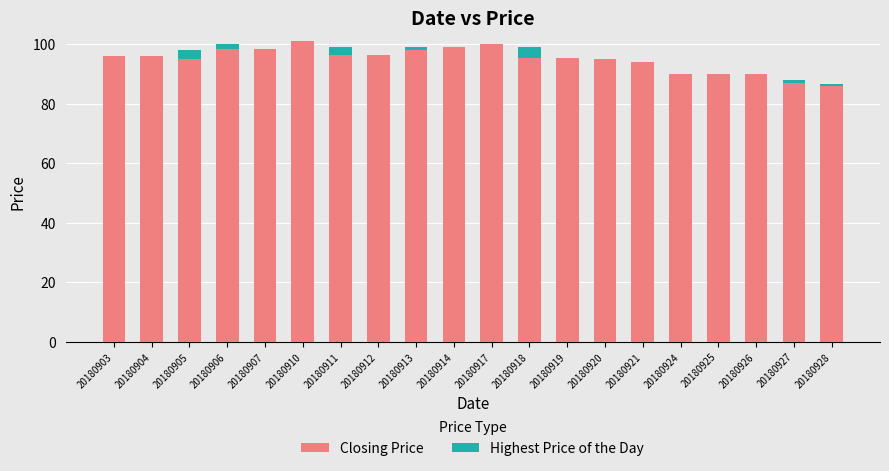

What is the maximum value for Closing Price?

101.0